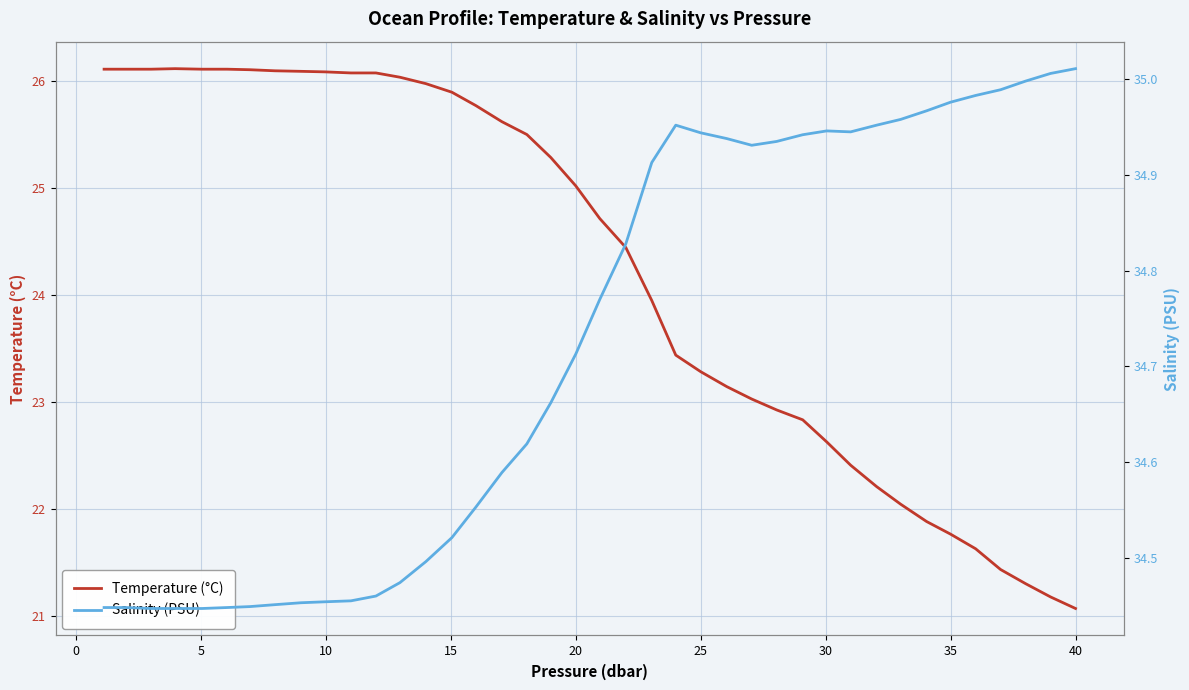

The Temperature (°C) series shows 21.1 at 40. True or false?

True